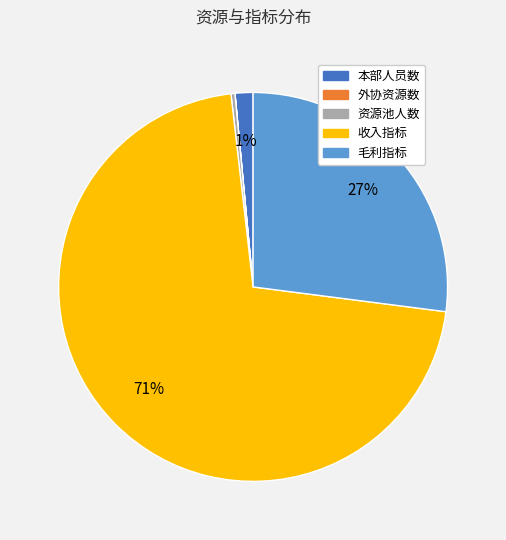

To the nearest percent, what is the average slice percentage?

20%